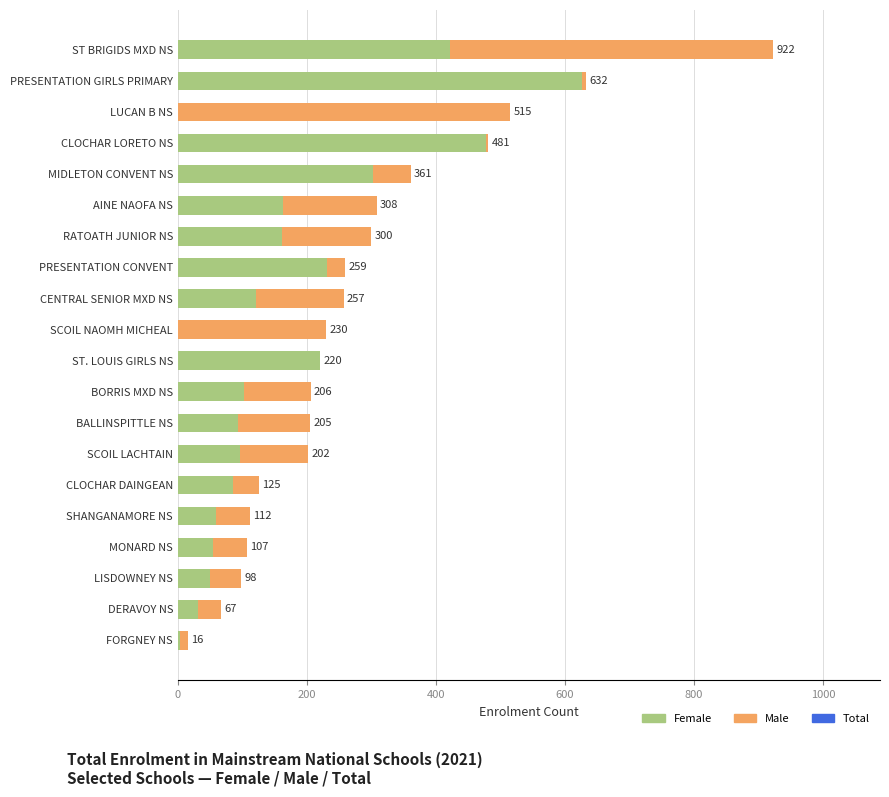

What is the value of the Total bar at the 20th from the left?

16